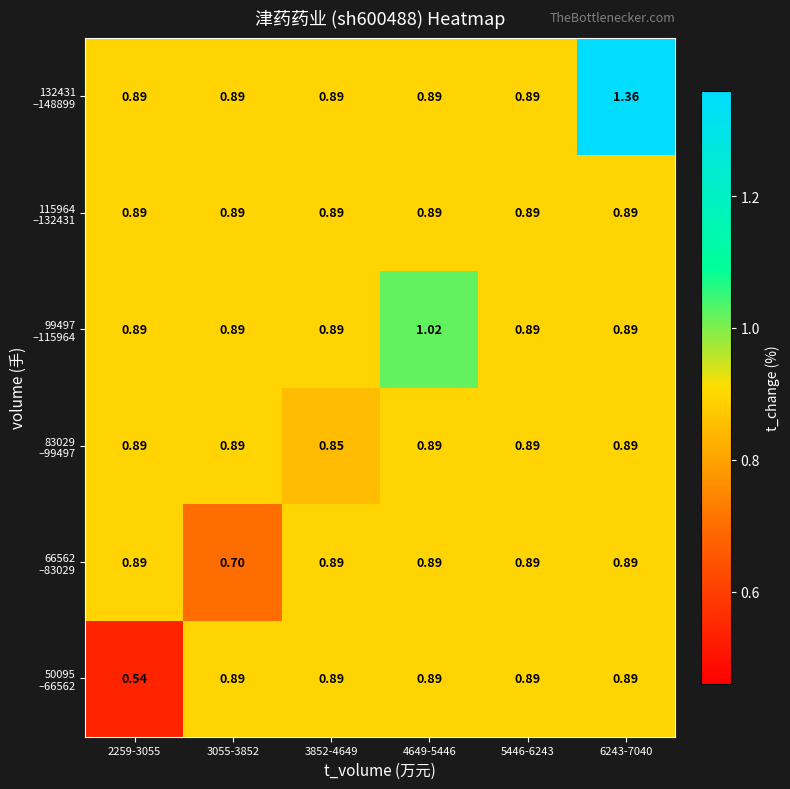

At how many categories does at least one series exceed 0?

6